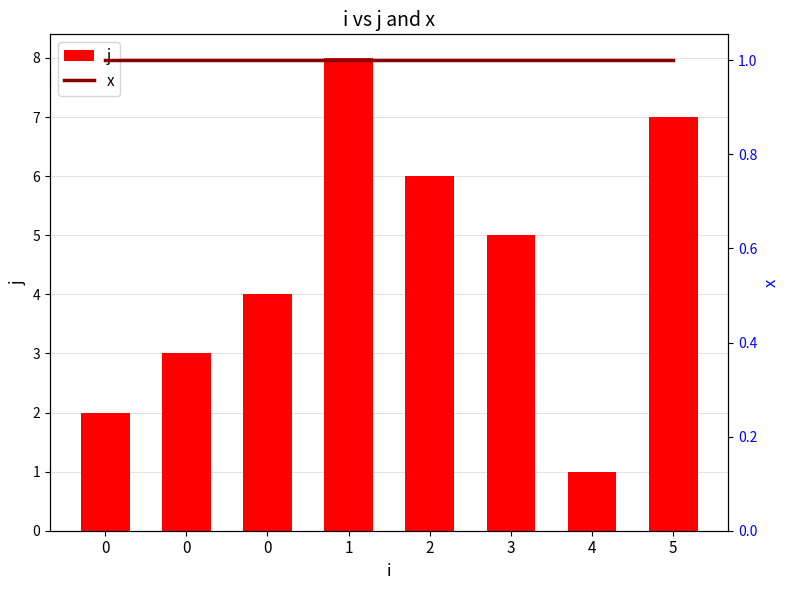

Which series has the largest range (max minus min)?

j